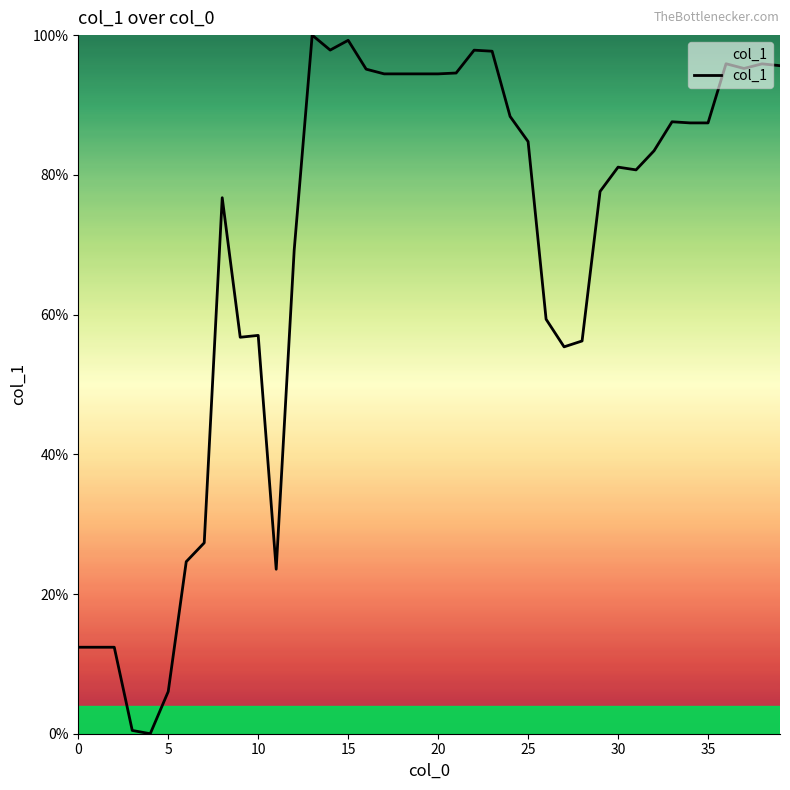

What is the greatest value displayed?

100.0